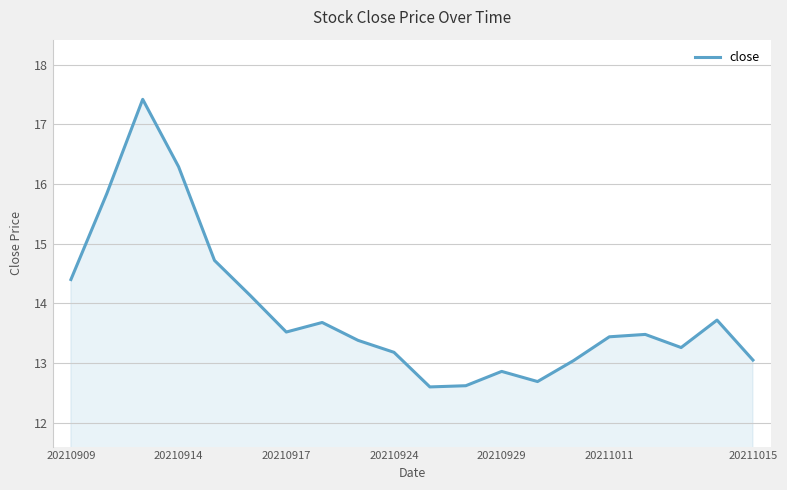

What is the maximum value shown in the chart?

17.4